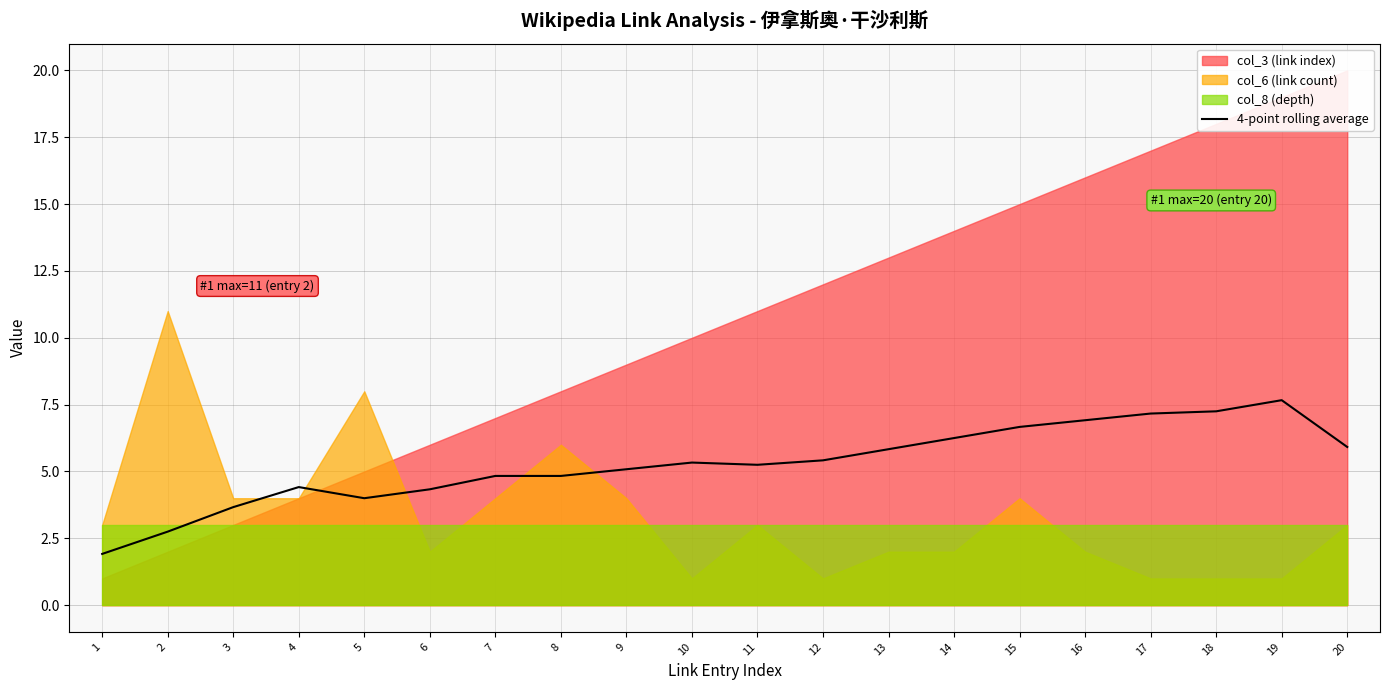

How many values are below 5?

8